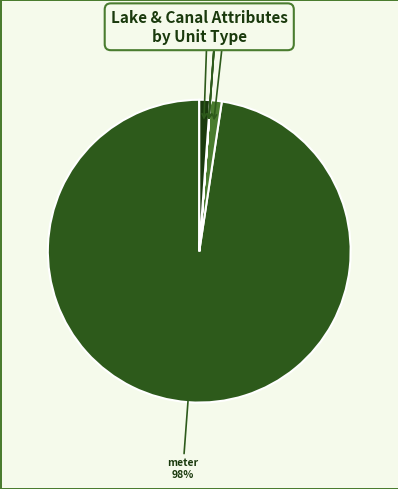

Do meter and real together represent more than half of the pie?

Yes